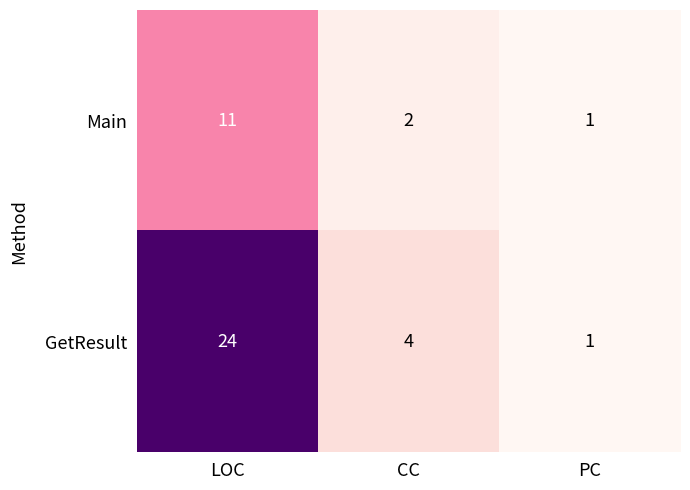

What is the spread (max minus min) of values at LOC?

13